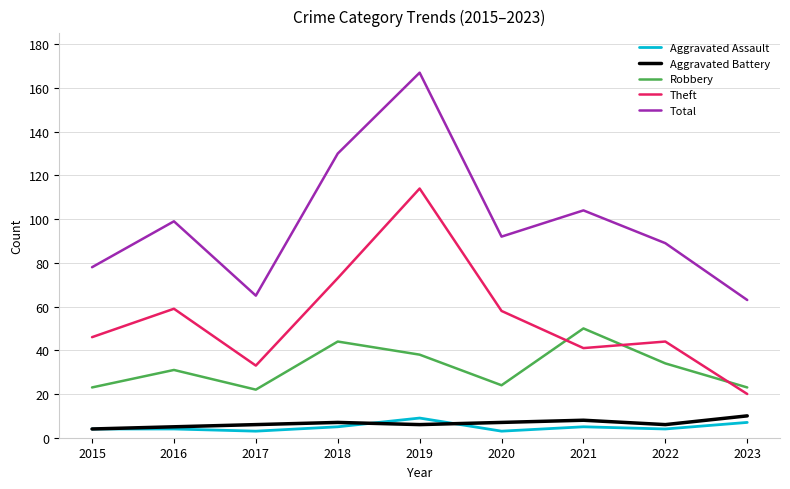

At 2019, list the series in order from smallest to largest.

Aggravated Battery, Aggravated Assault, Robbery, Theft, Total